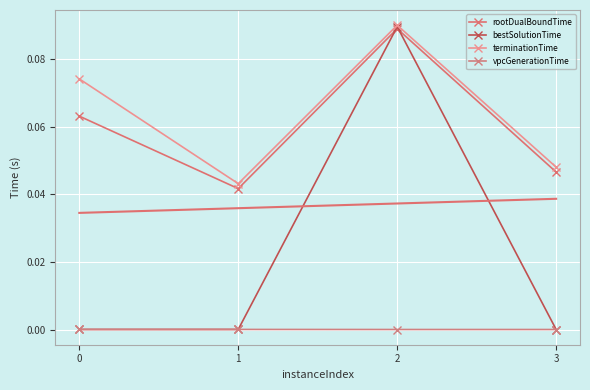

What is the sum of the bestSolutionTime values at 2 and 0?

0.1